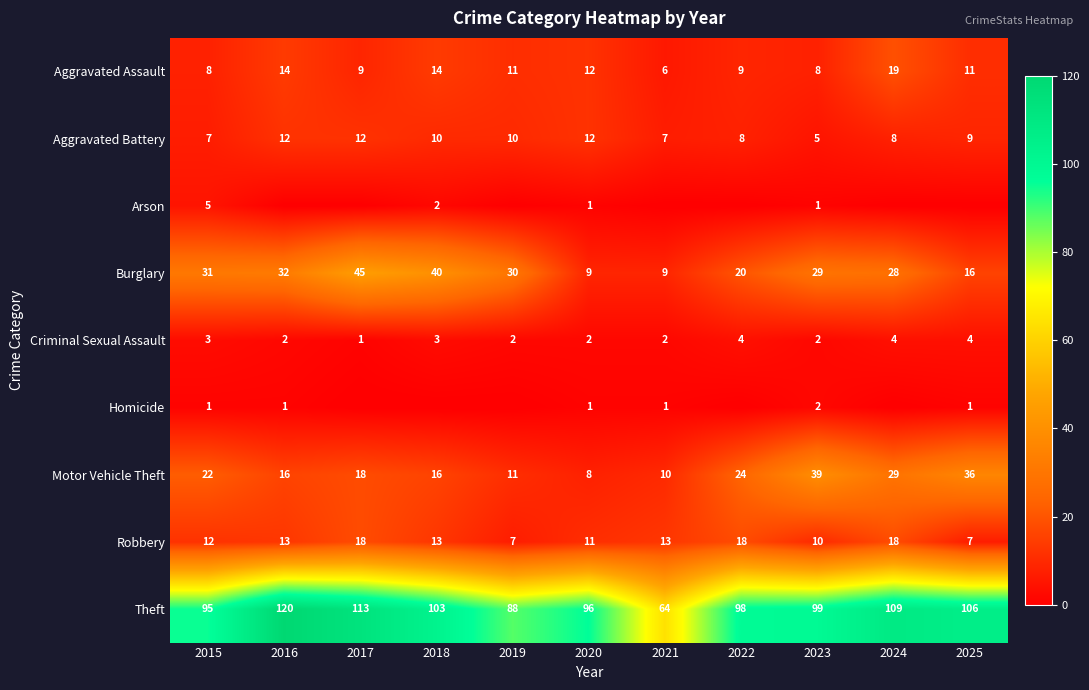

What is the approximate value of Aggravated Assault at 2017, to the nearest 10?

10